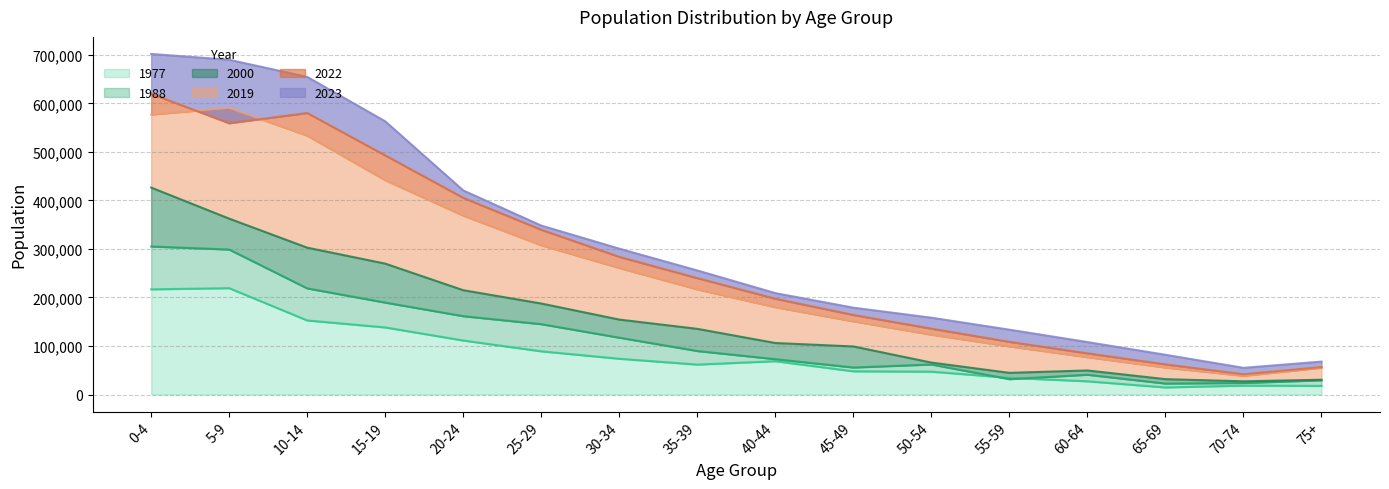

Is it true that 2000 equals 37958 at 70-74?

False